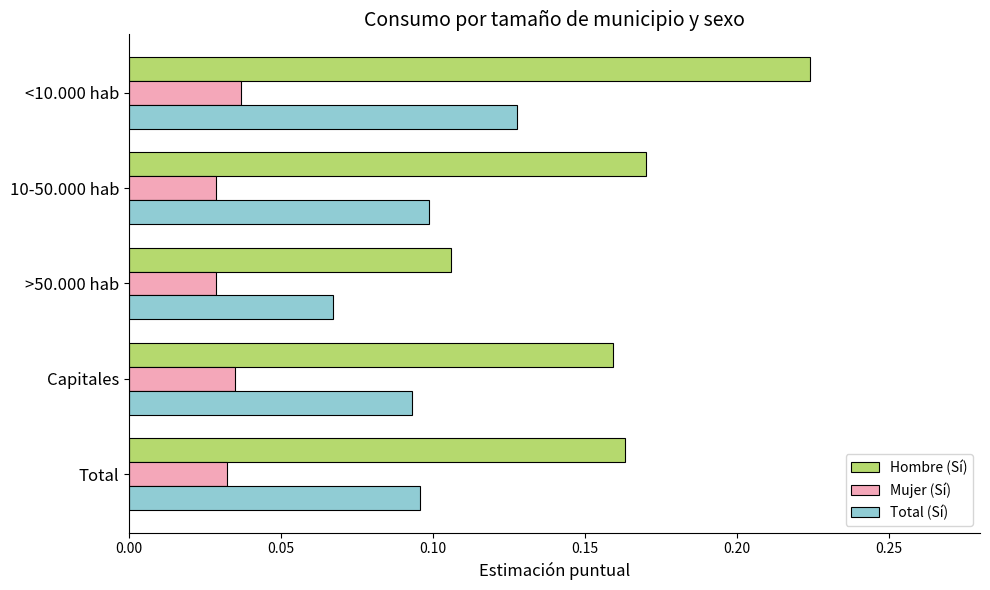

Which series has the widest spread of values?

Hombre (Sí)